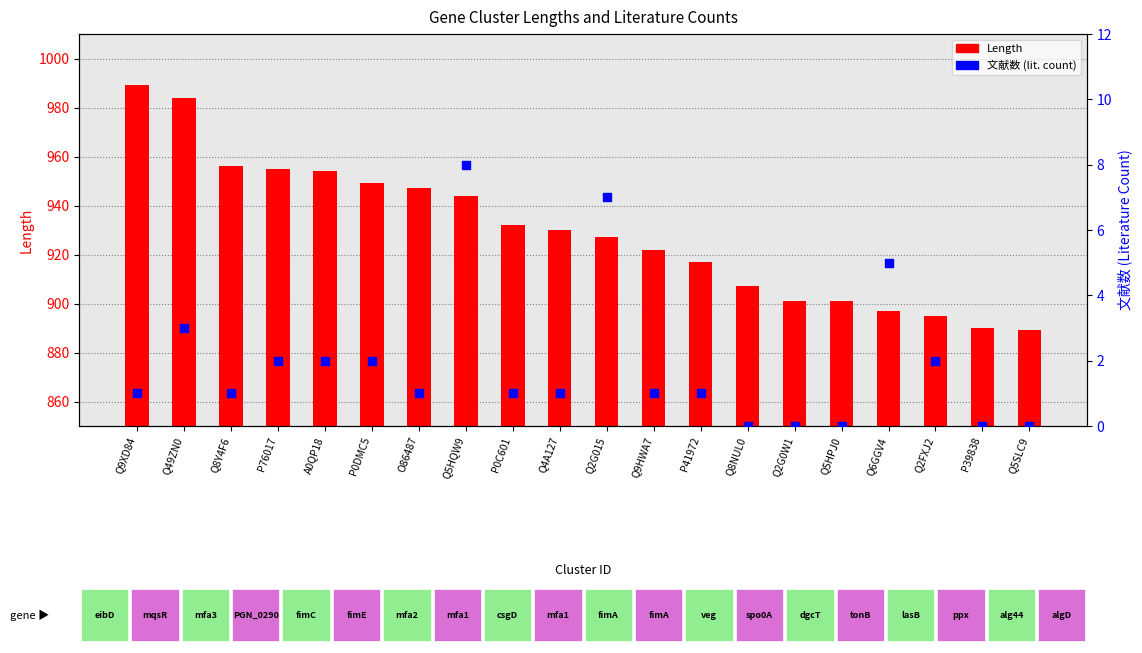

What is the total value across all series at O86487?

948